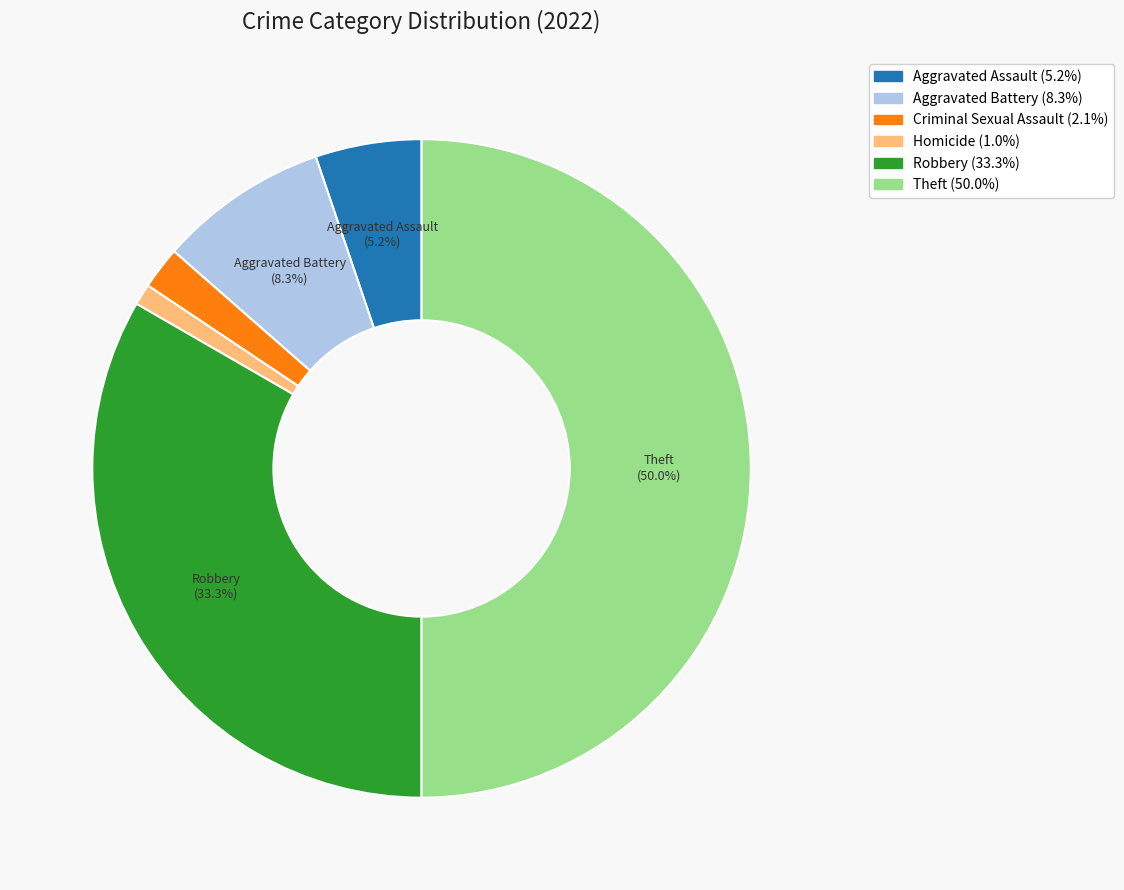

What is the largest slice in the pie chart?

Theft